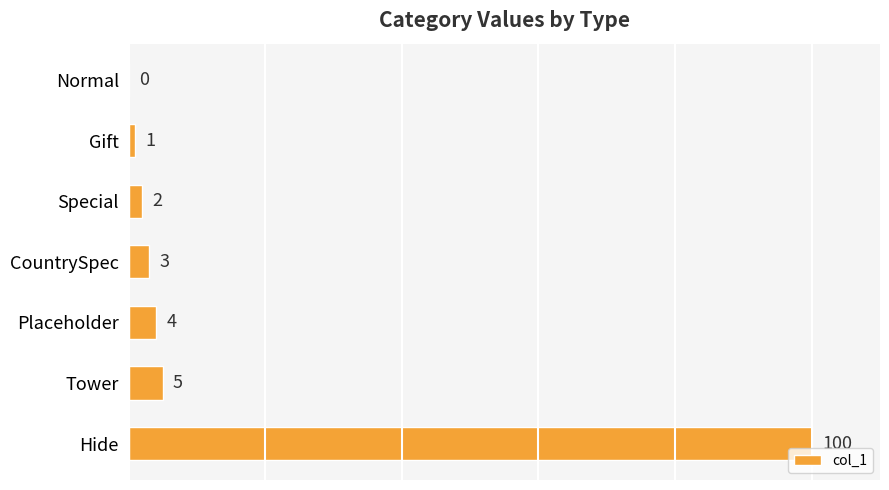

What is the maximum value shown in the chart?

100